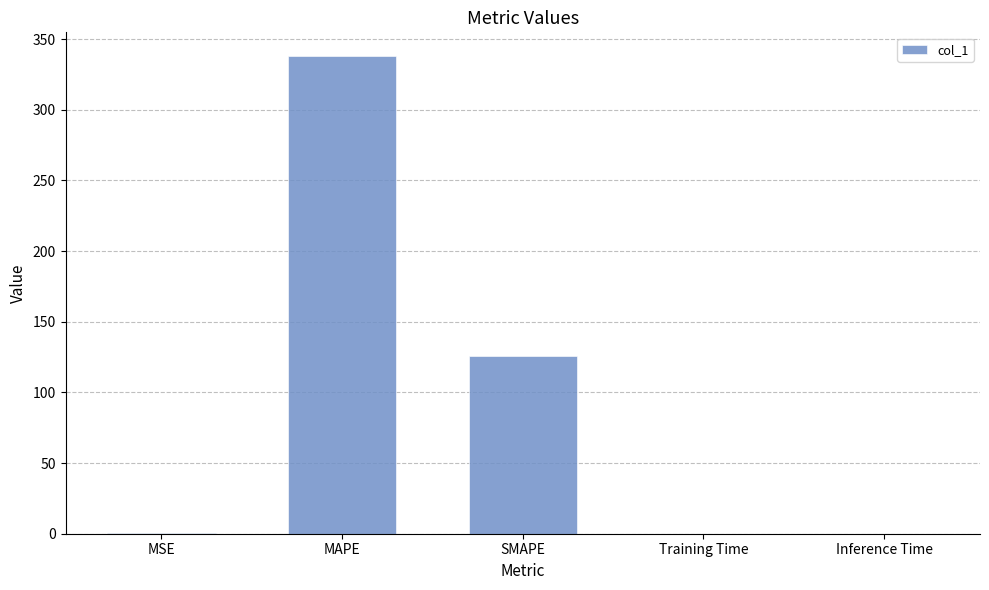

Does the chart contain stacked bars?

No